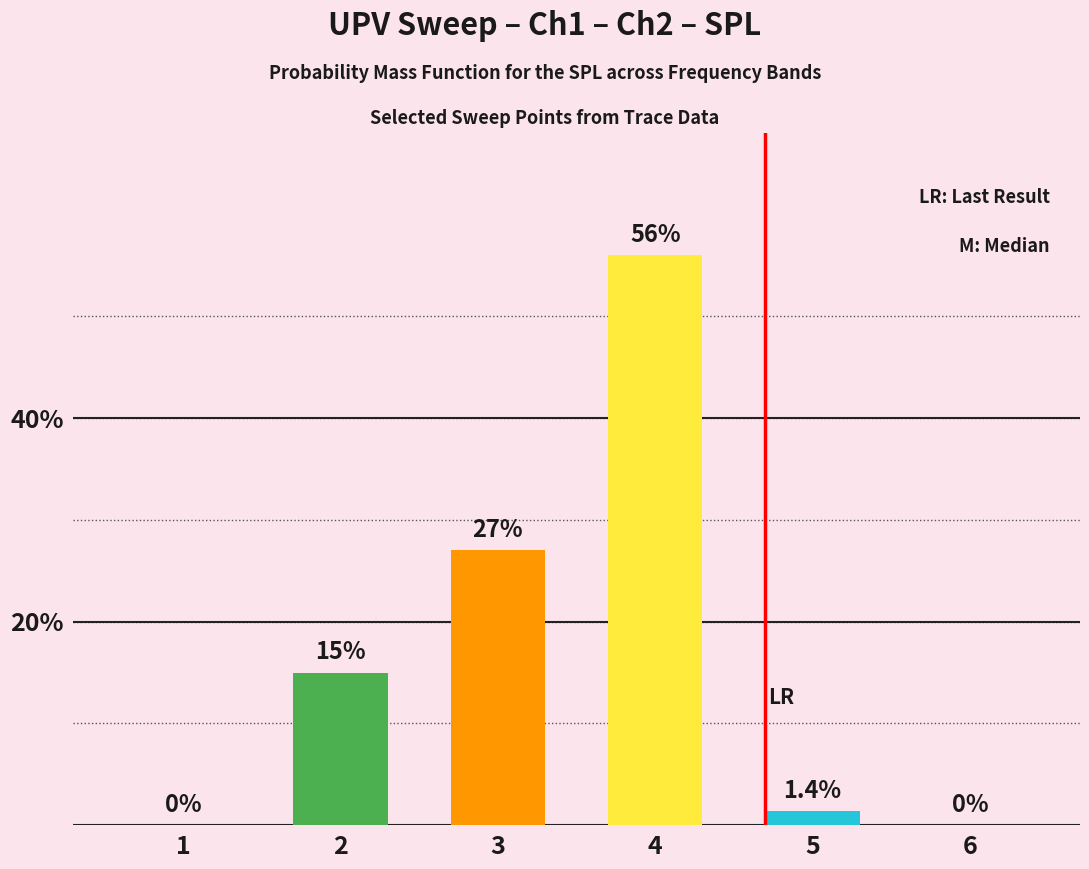

Is it true that the value at 2 is 1?

False